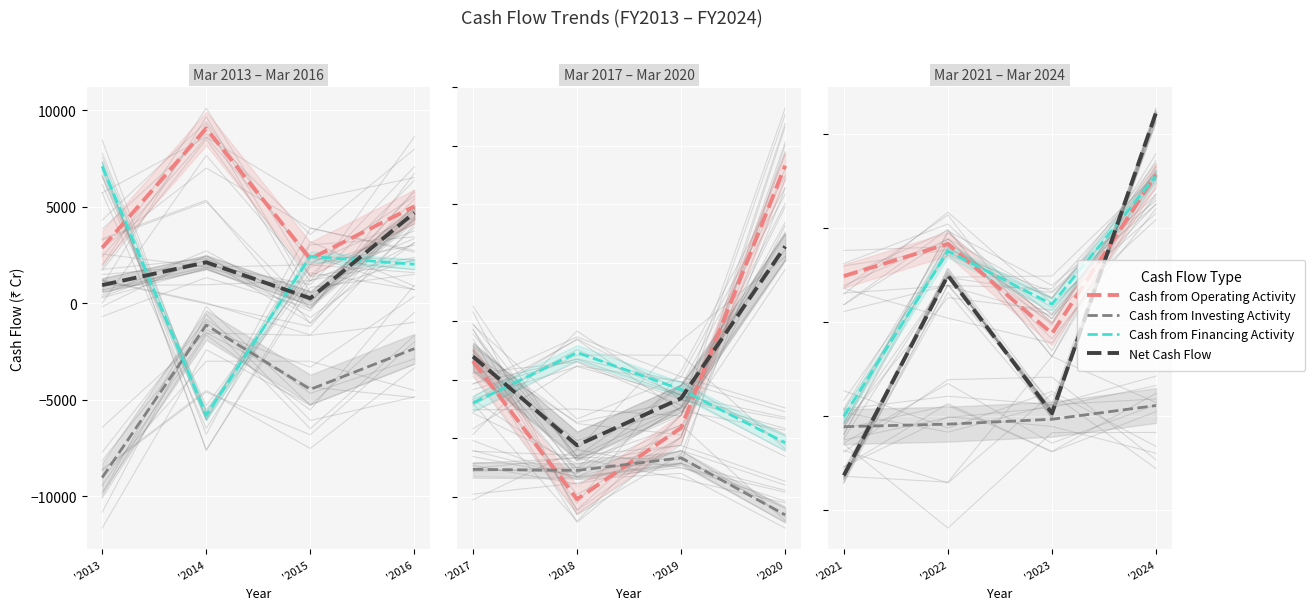

How many Cash from Operating Activity values are between 4881 and 15685?

3